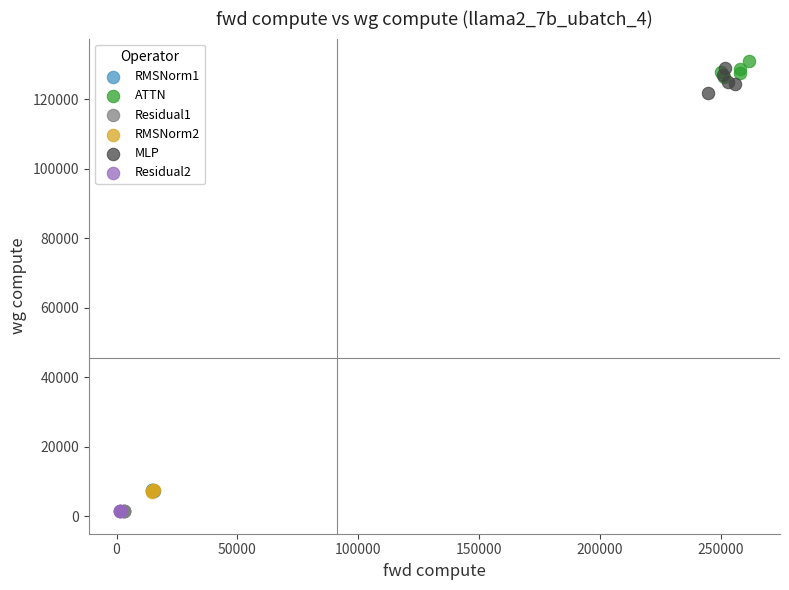

What are all the series names shown in the legend?

RMSNorm1, ATTN, Residual1, RMSNorm2, MLP, Residual2